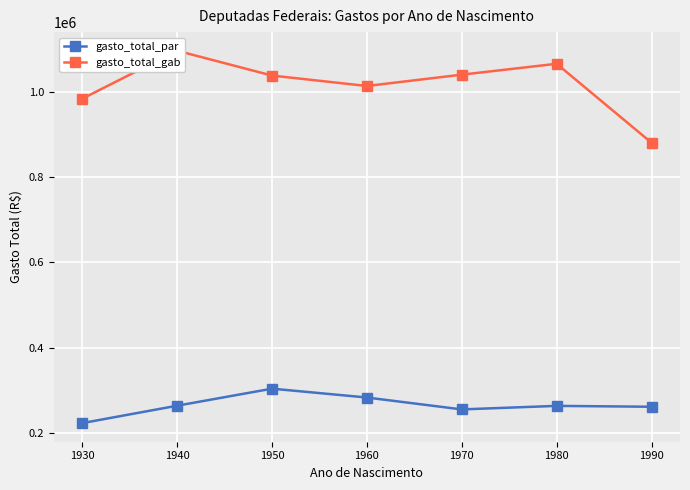

What is the difference between the highest and lowest values at 1950?

735452.9